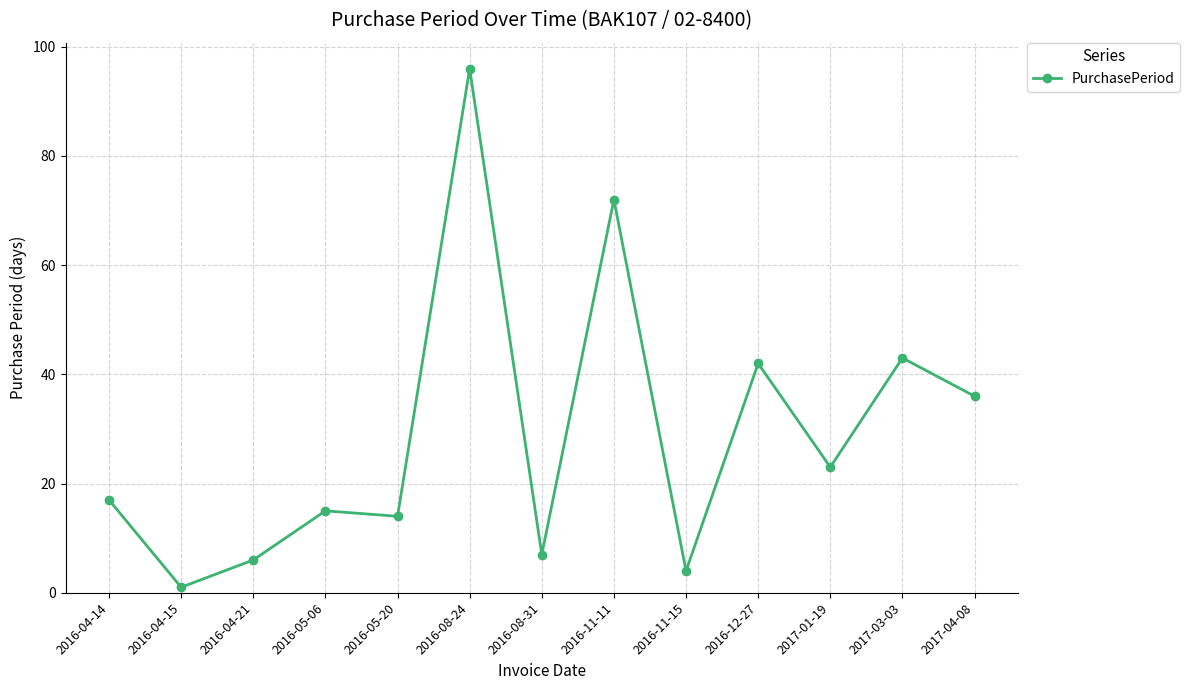

Does the chart have visible grid lines?

Yes